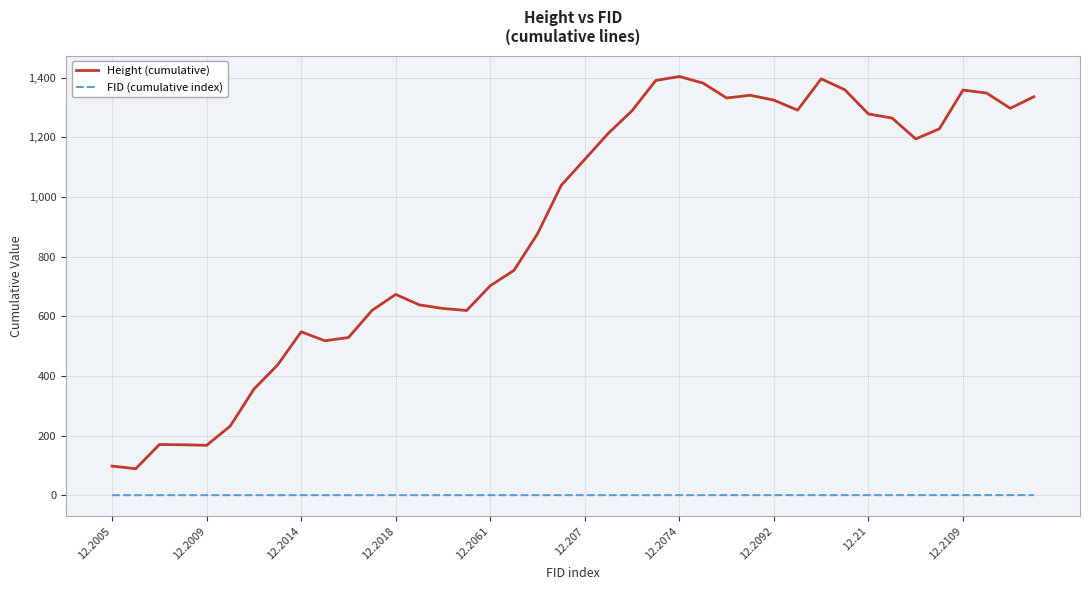

True or false: FID (cumulative index) and Height (cumulative) cross at least once.

False